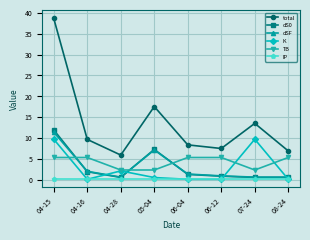

True or false: dSF has more than 2 interior local peaks.

False